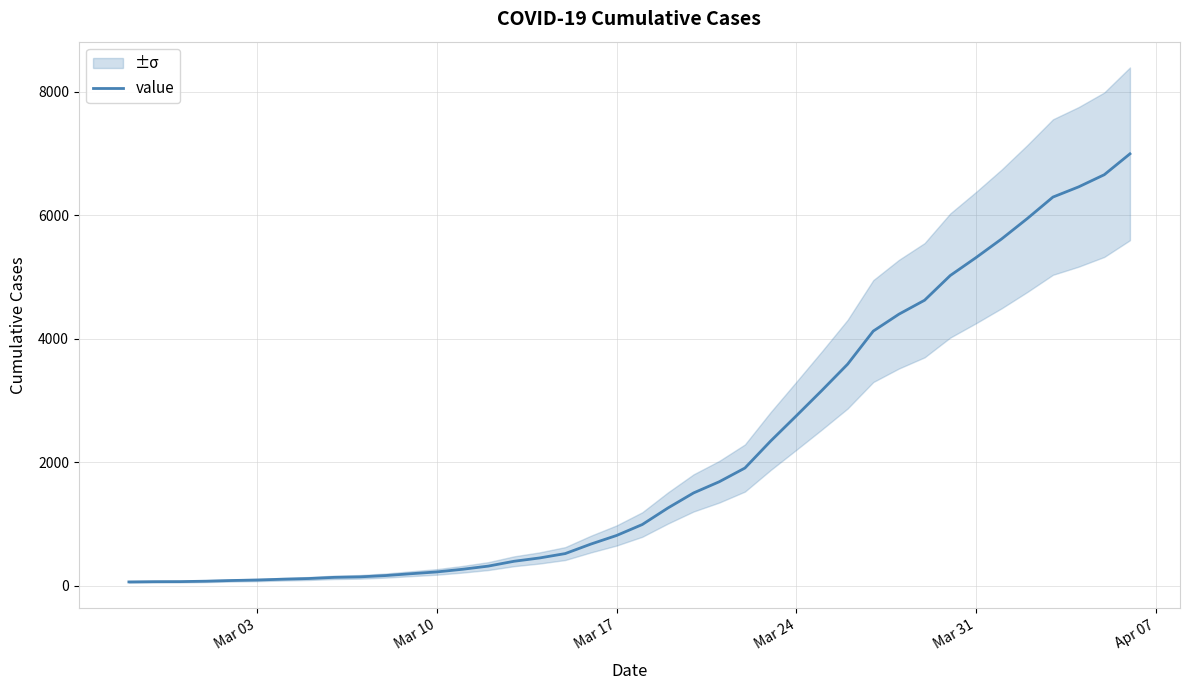

How many distinct data groups are displayed?

1